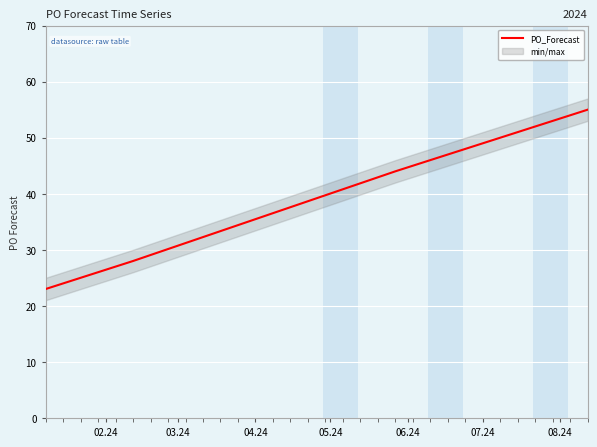

What is the maximum value shown in the chart?

55